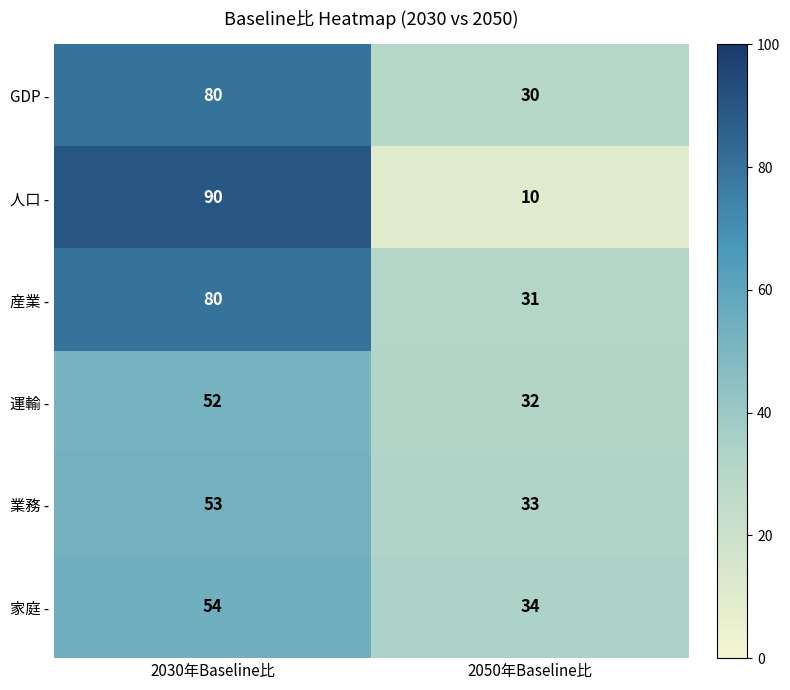

Rank the categories by 人口 - value from highest to lowest.

2030年Baseline比, 2050年Baseline比